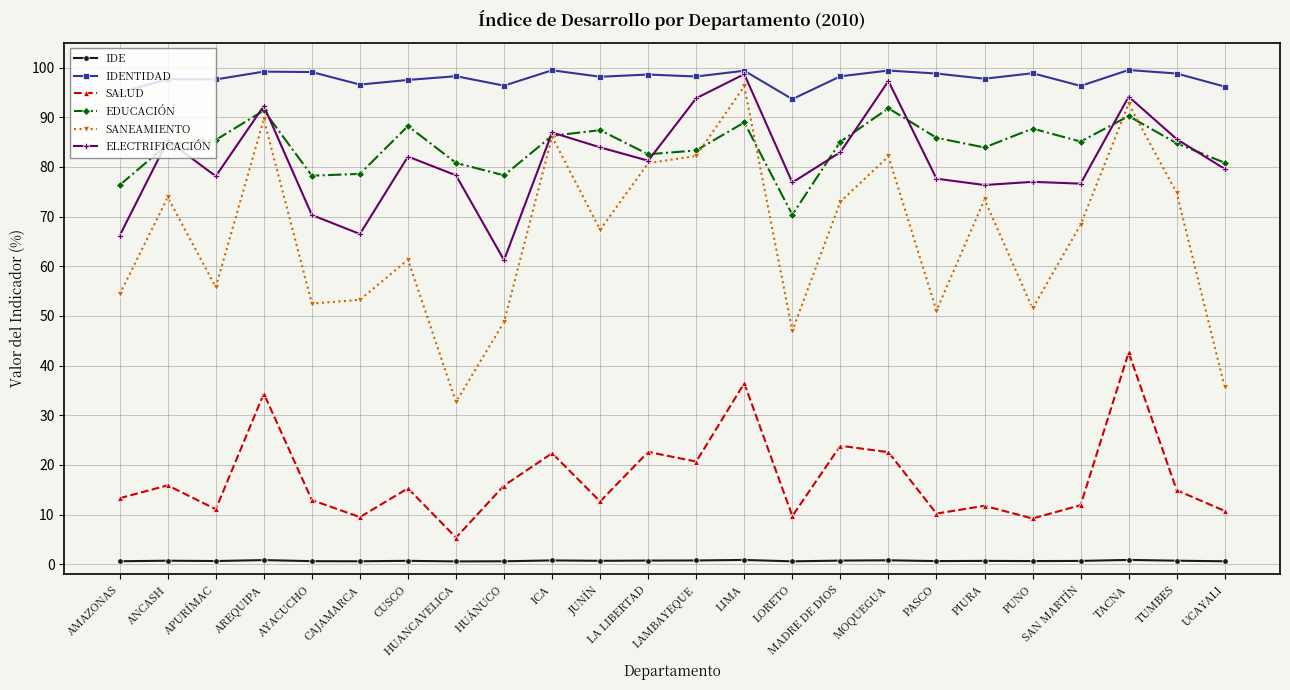

True or false: SALUD has more than 0 points higher than both neighbors.

True